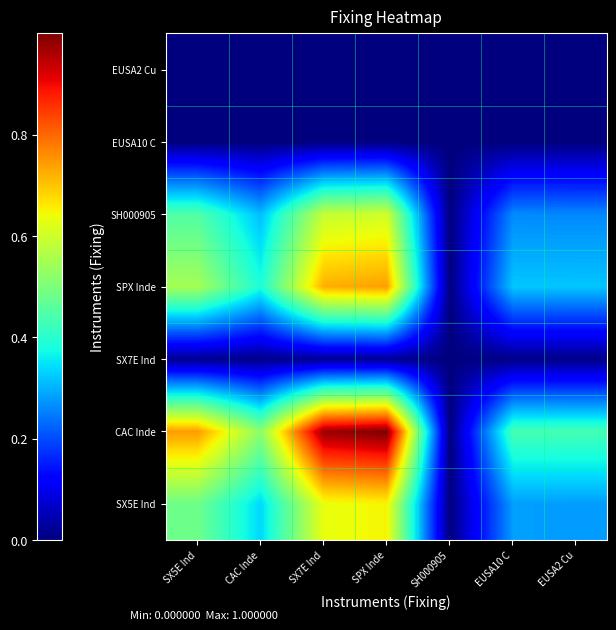

Reading left to right, list all the values displayed in this chart.

SX5E Ind: SX5E Ind=0.5	CAC Inde=0.3	SX7E Ind=0.6	SPX Inde=0.6	SH000905=0.0	EUSA10 C=0.3	EUSA2 Cu=0.3
CAC Inde: SX5E Ind=0.7	CAC Inde=0.5	SX7E Ind=1.0	SPX Inde=1.0	SH000905=0.0	EUSA10 C=0.4	EUSA2 Cu=0.4
SX7E Ind: SX5E Ind=0.0	CAC Inde=0.0	SX7E Ind=0.0	SPX Inde=0.0	SH000905=0.0	EUSA10 C=0.0	EUSA2 Cu=0.0
SPX Inde: SX5E Ind=0.6	CAC Inde=0.4	SX7E Ind=0.7	SPX Inde=0.7	SH000905=0.0	EUSA10 C=0.3	EUSA2 Cu=0.3
SH000905: SX5E Ind=0.4	CAC Inde=0.3	SX7E Ind=0.6	SPX Inde=0.6	SH000905=0.0	EUSA10 C=0.3	EUSA2 Cu=0.3
EUSA10 C: SX5E Ind=0.0	CAC Inde=0.0	SX7E Ind=0.0	SPX Inde=0.0	SH000905=0.0	EUSA10 C=0.0	EUSA2 Cu=0.0
EUSA2 Cu: SX5E Ind=0.0	CAC Inde=0.0	SX7E Ind=0.0	SPX Inde=0.0	SH000905=0.0	EUSA10 C=0.0	EUSA2 Cu=0.0